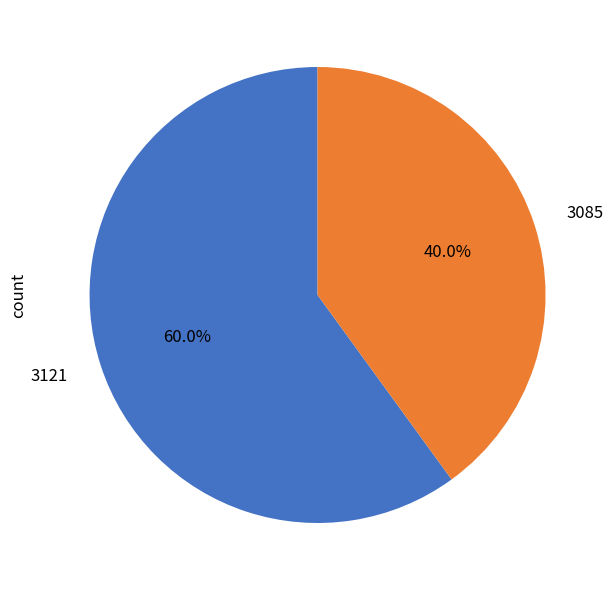

How much of the chart is everything except 3085?

60.0%